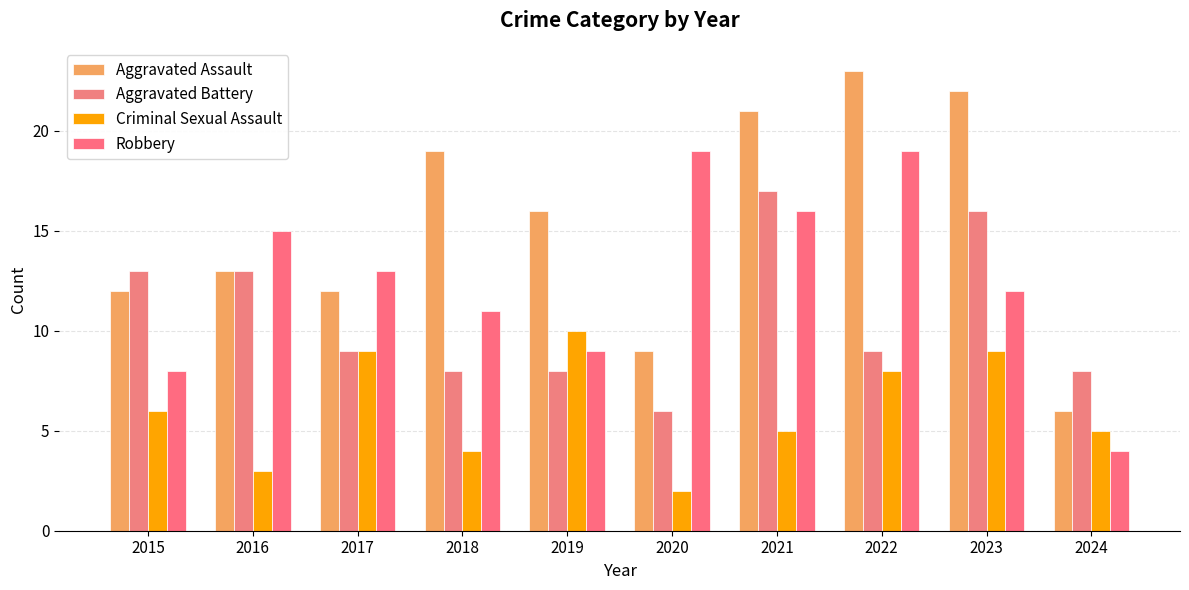

Rank the series by their average value, from highest to lowest.

Aggravated Assault, Robbery, Aggravated Battery, Criminal Sexual Assault